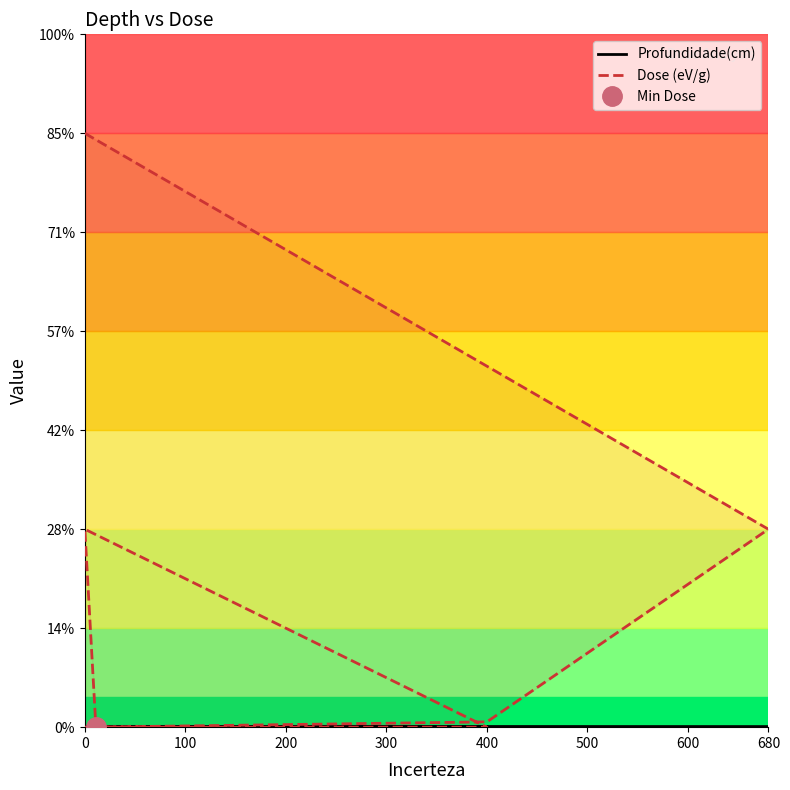

How many values in the Dose (eV/g) series are below 5?

4